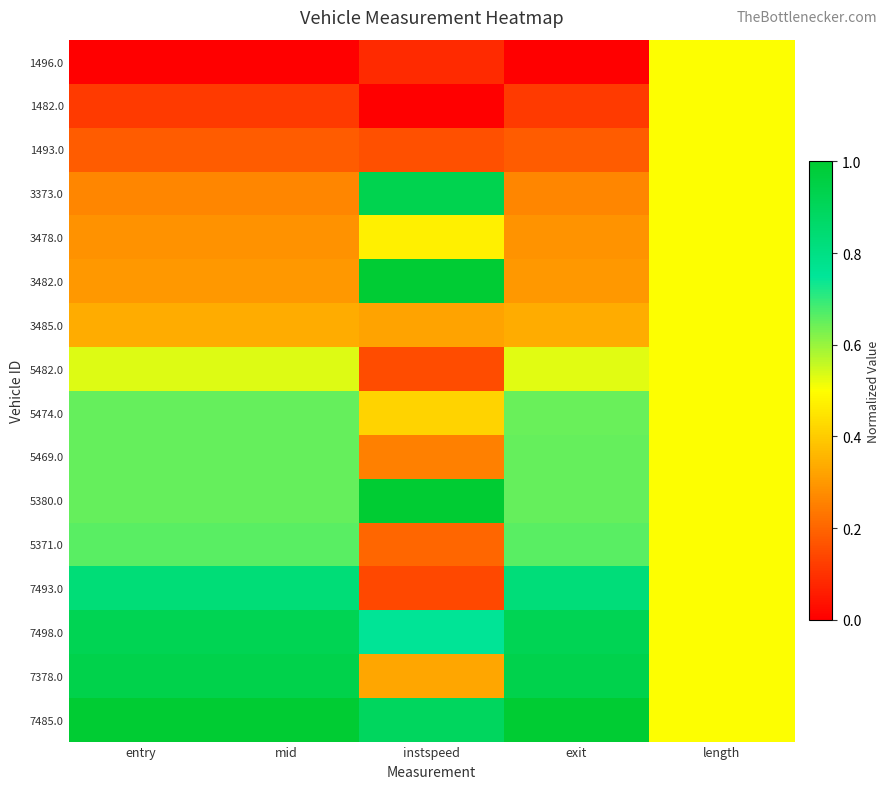

Rank the series at mid from lowest to highest value.

1496.0, 1482.0, 1493.0, 3373.0, 3478.0, 3482.0, 3485.0, 5482.0, 5474.0, 5469.0, 5380.0, 5371.0, 7493.0, 7498.0, 7378.0, 7485.0